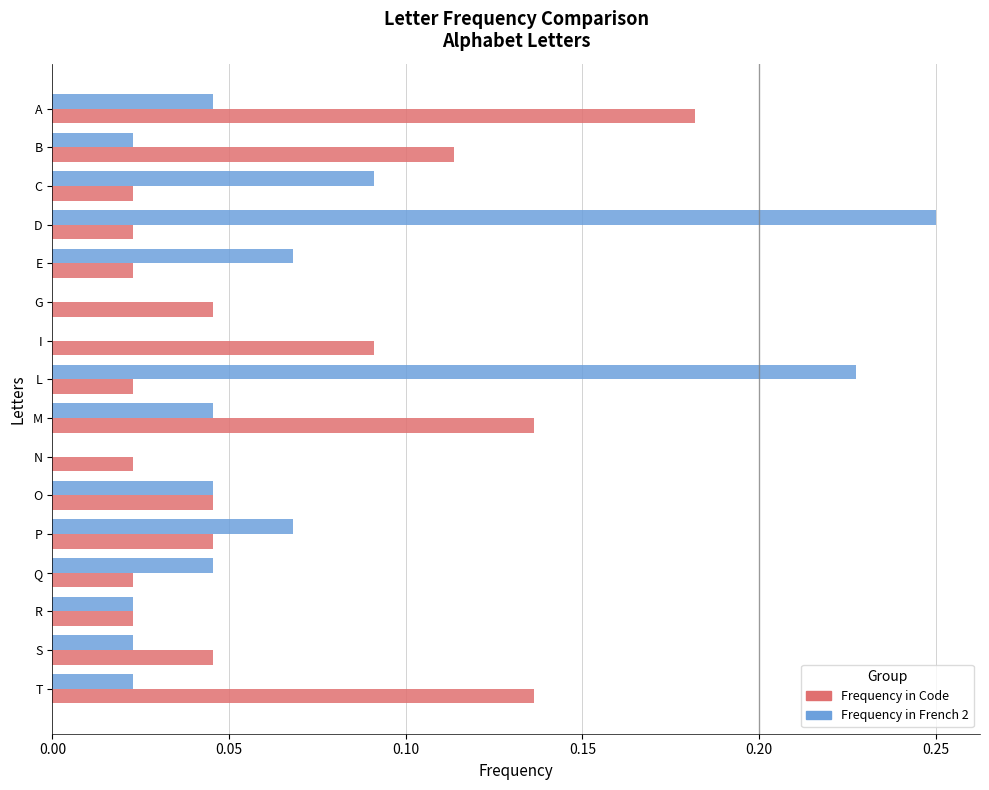

The value of Frequency in French 2 at D is 0.4. True or false?

False